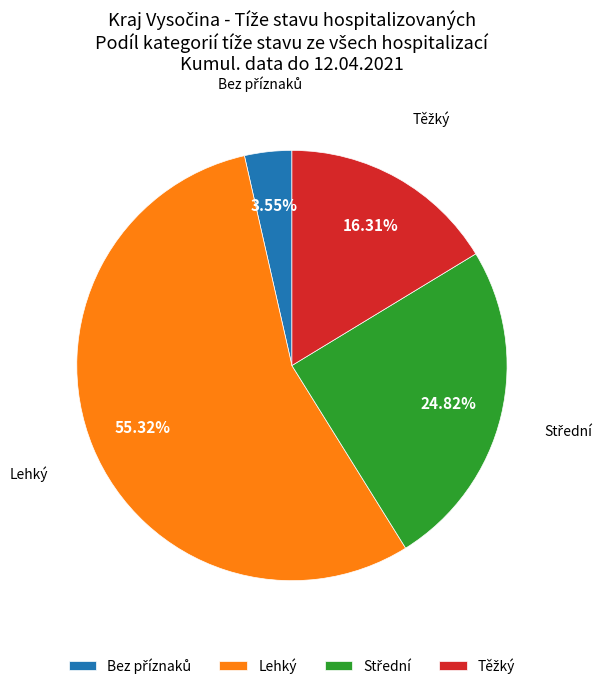

Does Lehký represent more than half of the total?

Yes